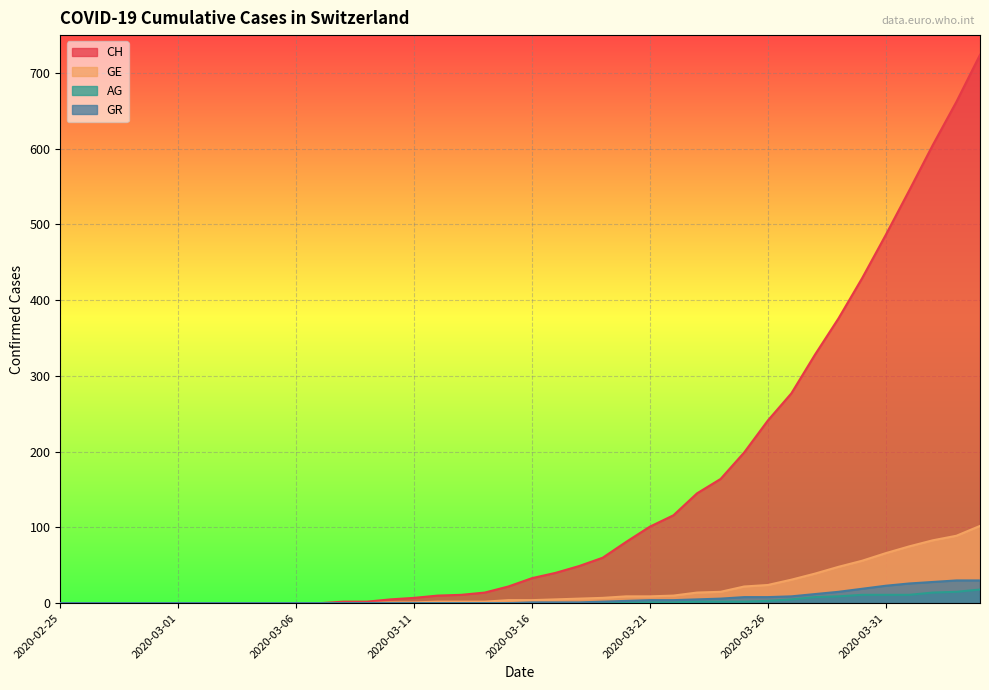

The value of GR at 2020-03-04 is 0. True or false?

True